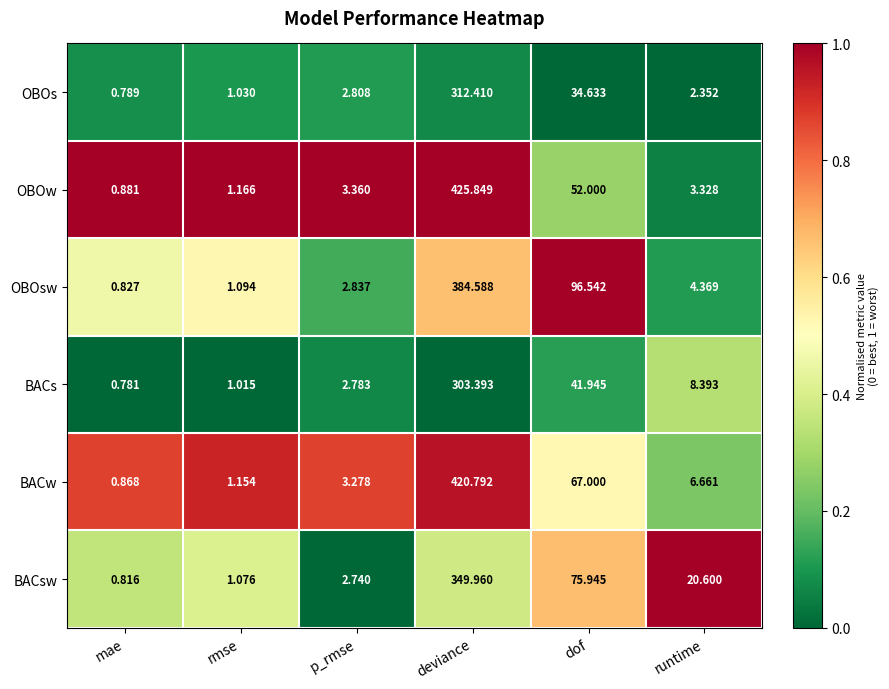

Where does the OBOw series first go above 3?

p_rmse